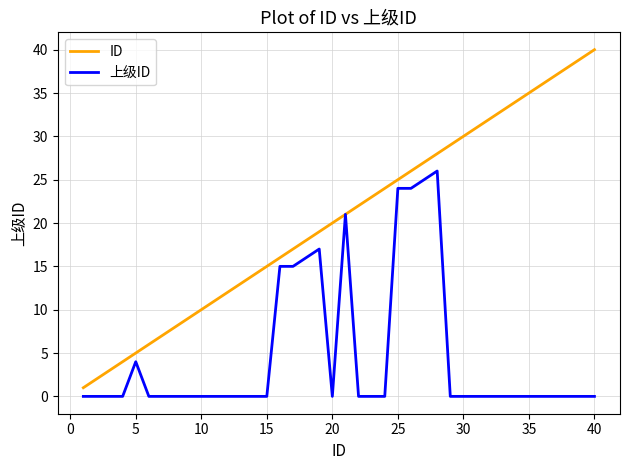

List the series in order of their peak value, highest first.

ID, 上级ID